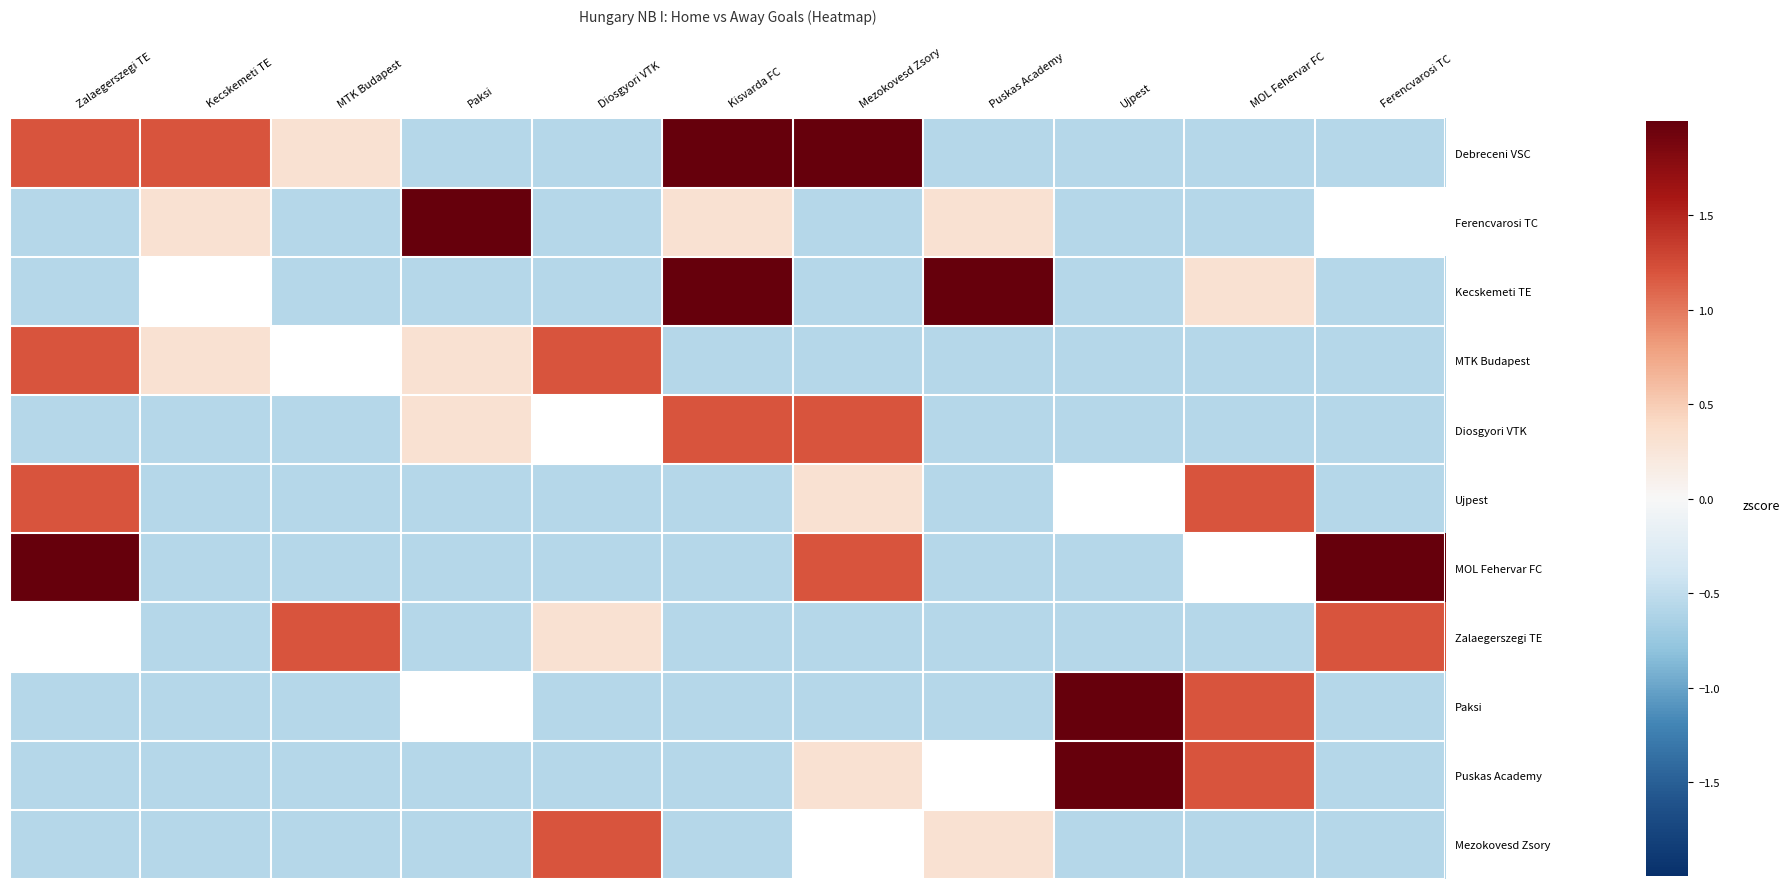

True or false: Ferencvarosi TC has a value of -0.6 at Diosgyori VTK.

True